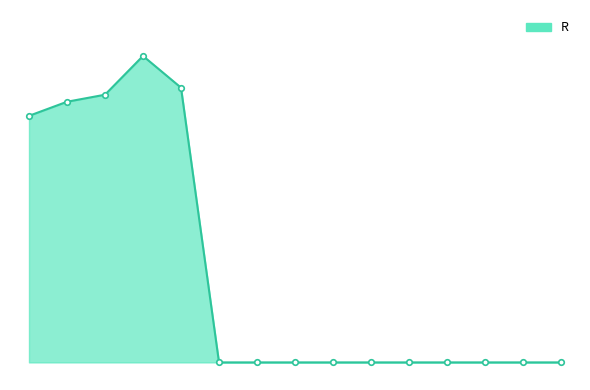

What is the average value?

26